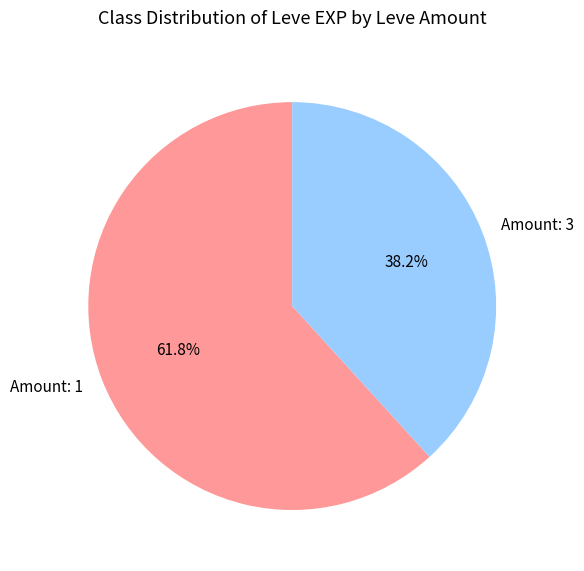

What is the ratio of the value at Amount: 1 to the value at Amount: 3?

1.6